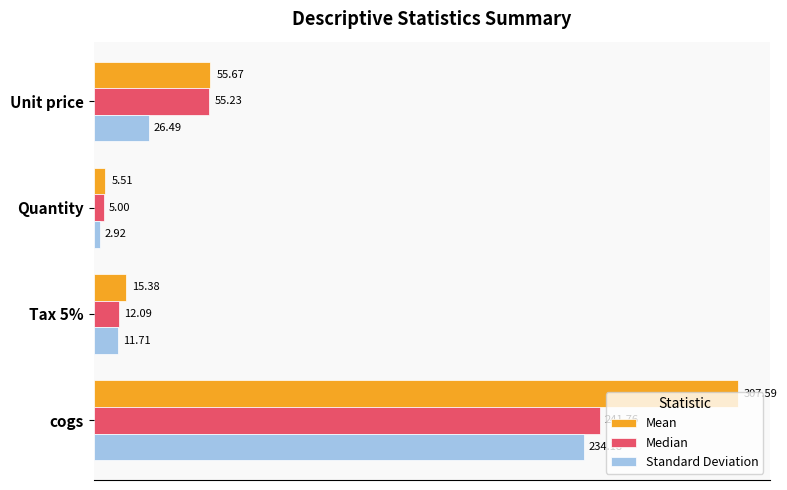

At which category is the sum across all series the highest?

cogs